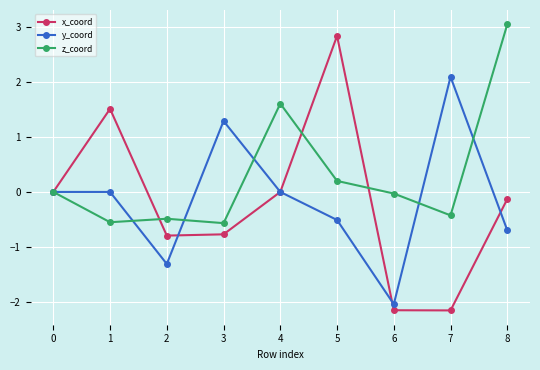

Is the value of y_coord at 4 greater than the value of x_coord at 2?

Yes